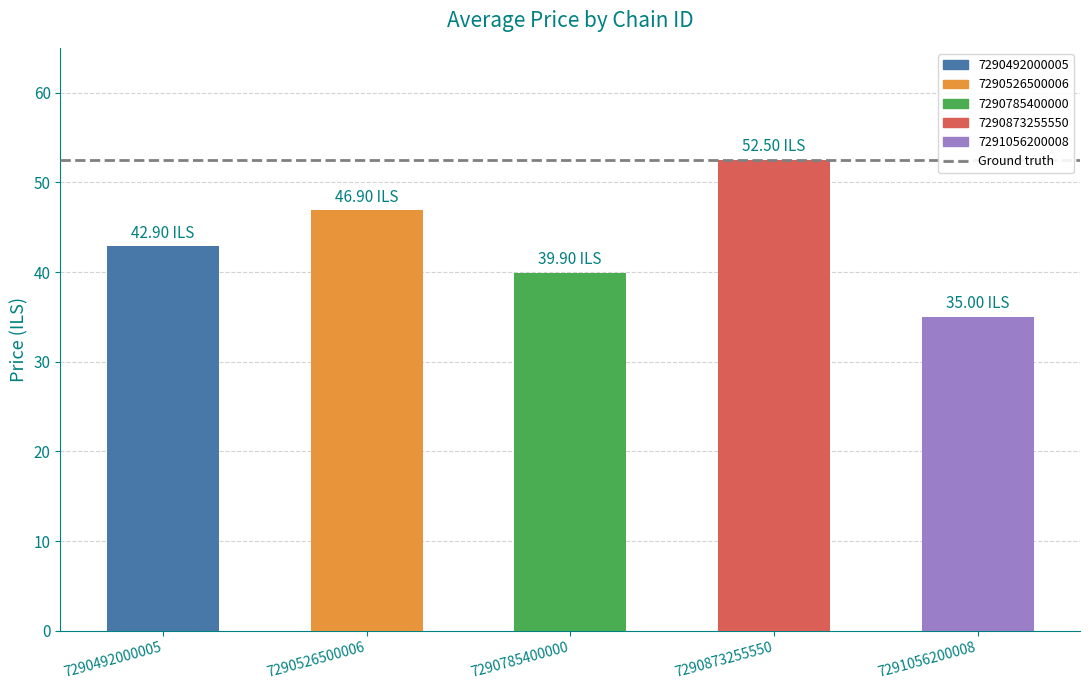

Is it true that the value at 7291056200008 is 35.0?

True